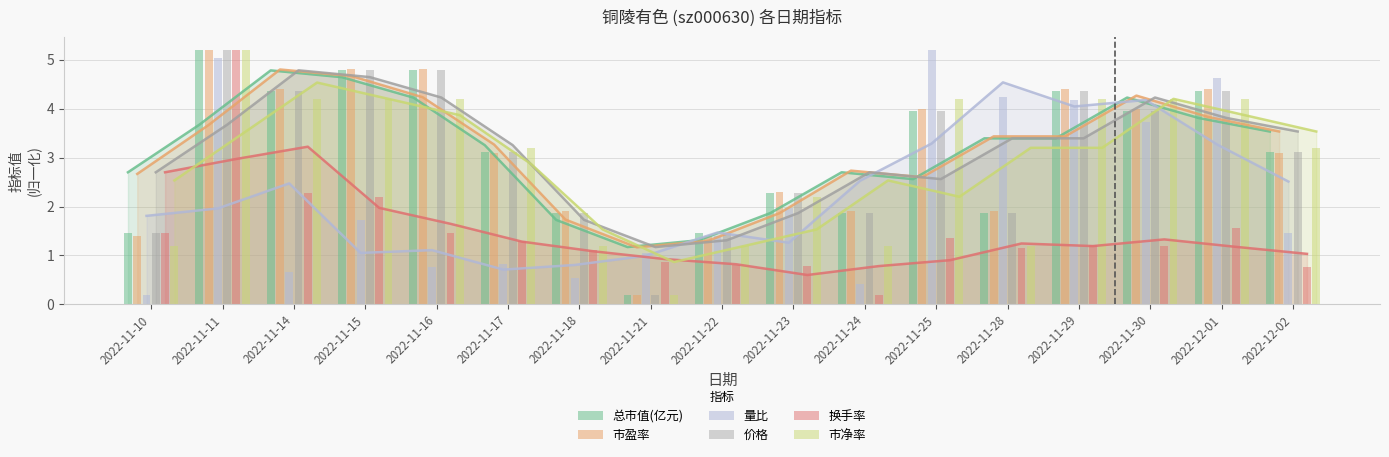

Count the number of data series in this chart.

6